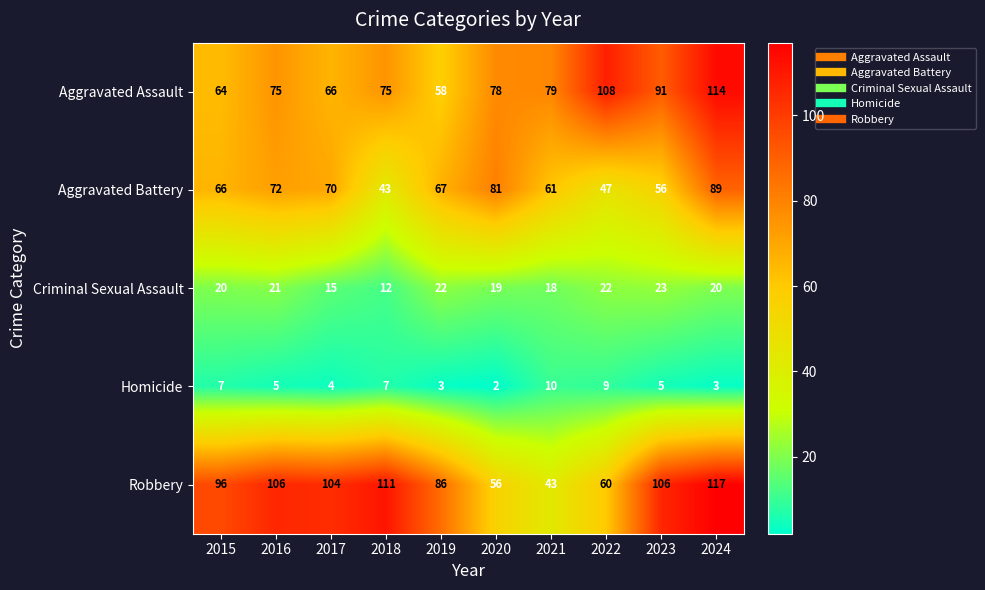

True or false: Aggravated Battery has a value of 47 at 2022.

True